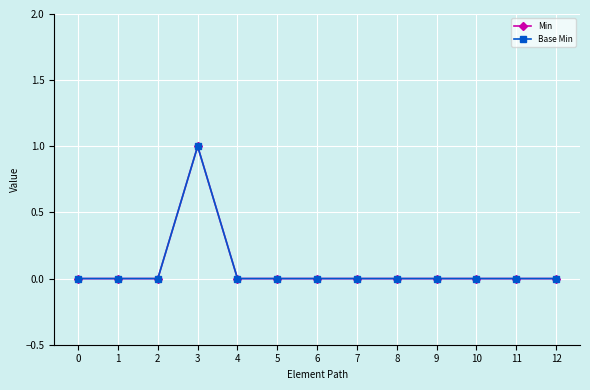

Is this an area chart (filled region under the line)?

No